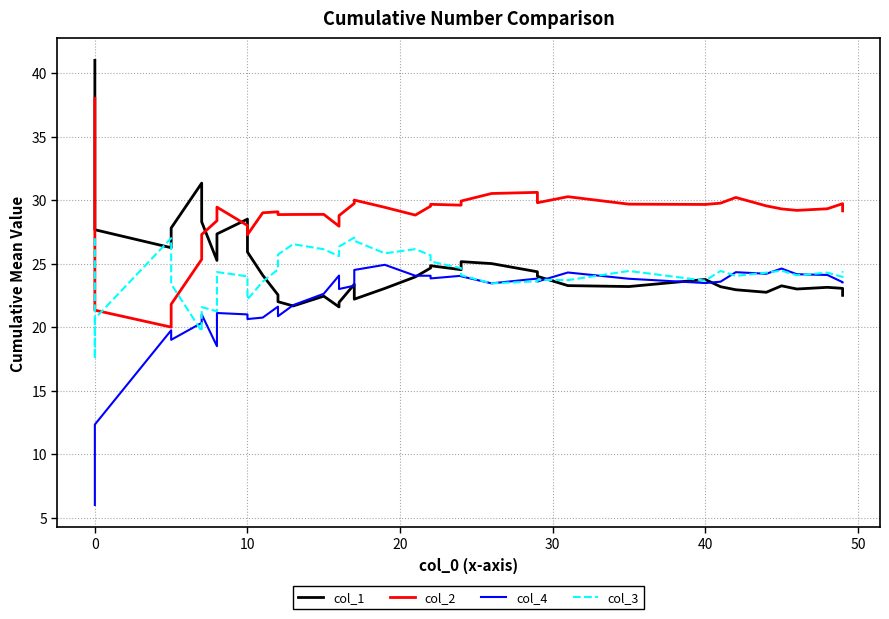

How many lines are shown in the chart?

4